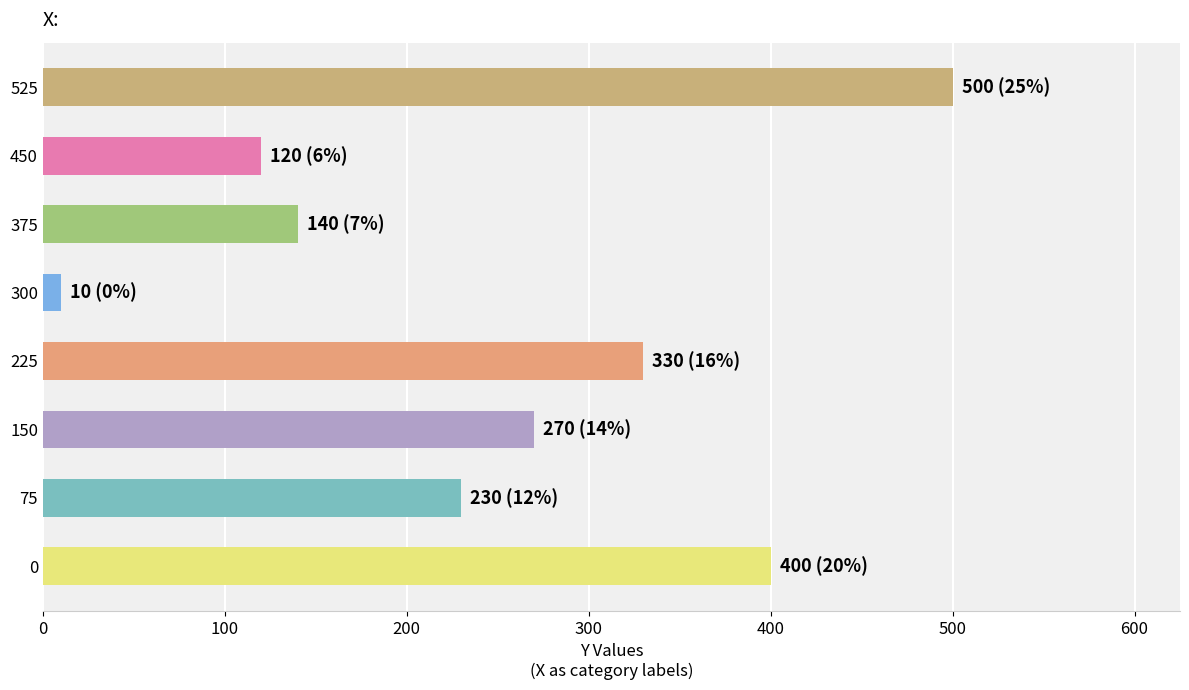

Rank the categories by value from lowest to highest.

300, 450, 375, 75, 150, 225, 0, 525